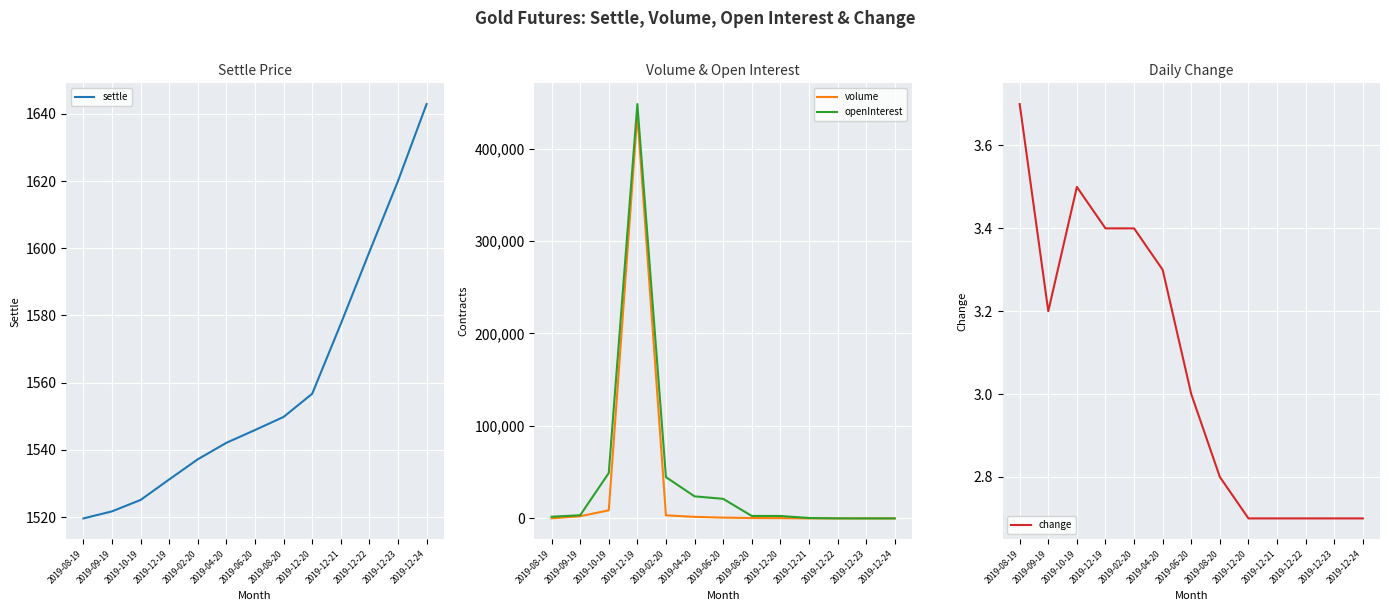

Reading left to right, list all the values displayed in this chart.

settle: 2019-08-19=1519.6	2019-09-19=1521.7	2019-10-19=1525.1	2019-12-19=1531.2	2019-02-20=1537.2	2019-04-20=1542.1	2019-06-20=1545.9	2019-08-20=1549.8	2019-12-20=1556.7	2019-12-21=1577.5	2019-12-22=1598.9	2019-12-23=1620.0	2019-12-24=1642.9
volume: 2019-08-19=87.0	2019-09-19=2348.0	2019-10-19=8756.0	2019-12-19=436893.0	2019-02-20=3337.0	2019-04-20=1693.0	2019-06-20=859.0	2019-08-20=411.0	2019-12-20=291.0	2019-12-21=0.0	2019-12-22=0.0	2019-12-23=0.0	2019-12-24=0.0
openInterest: 2019-08-19=1831.0	2019-09-19=3429.0	2019-10-19=49051.0	2019-12-19=448077.0	2019-02-20=44652.0	2019-04-20=23868.0	2019-06-20=21168.0	2019-08-20=2672.0	2019-12-20=2626.0	2019-12-21=449.0	2019-12-22=40.0	2019-12-23=2.0	2019-12-24=3.0
change: 2019-08-19=3.7	2019-09-19=3.2	2019-10-19=3.5	2019-12-19=3.4	2019-02-20=3.4	2019-04-20=3.3	2019-06-20=3.0	2019-08-20=2.8	2019-12-20=2.7	2019-12-21=2.7	2019-12-22=2.7	2019-12-23=2.7	2019-12-24=2.7